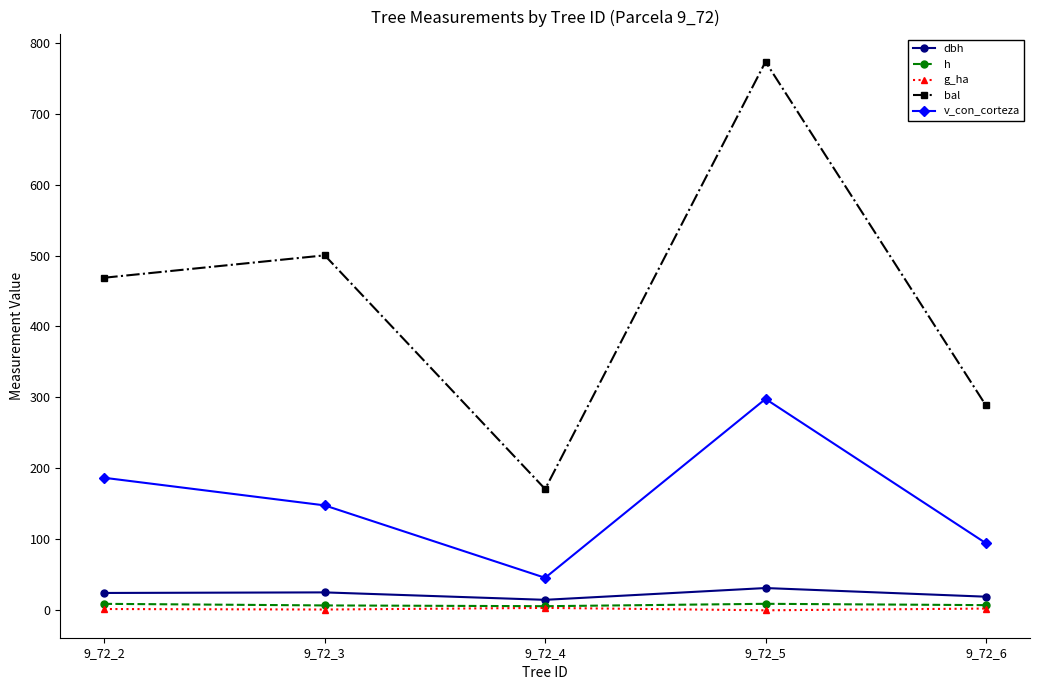

Which category has the highest value across all series?

9_72_5